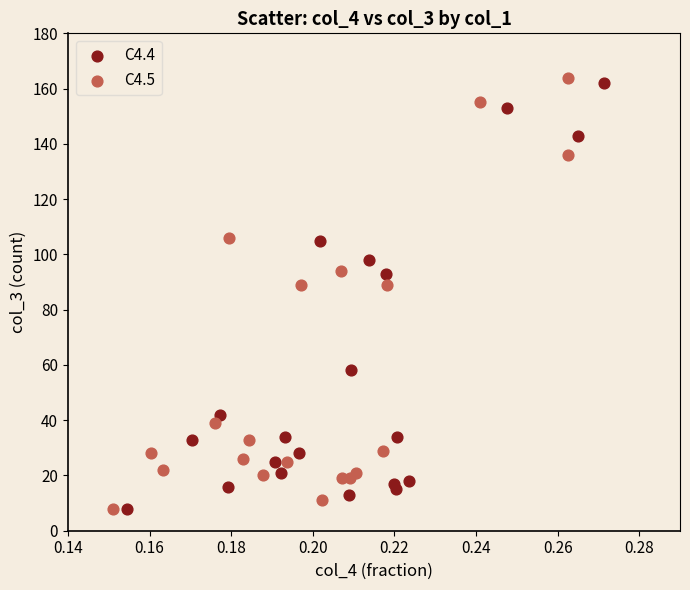

Which series has the largest Y range (max minus min)?

C4.5